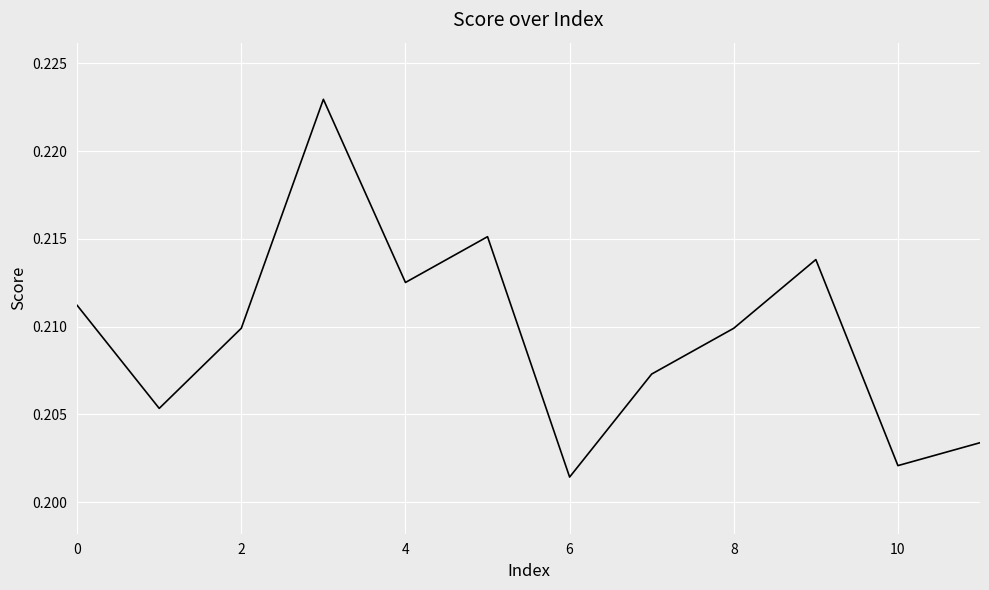

Which label corresponds to the smallest value in the chart?

6